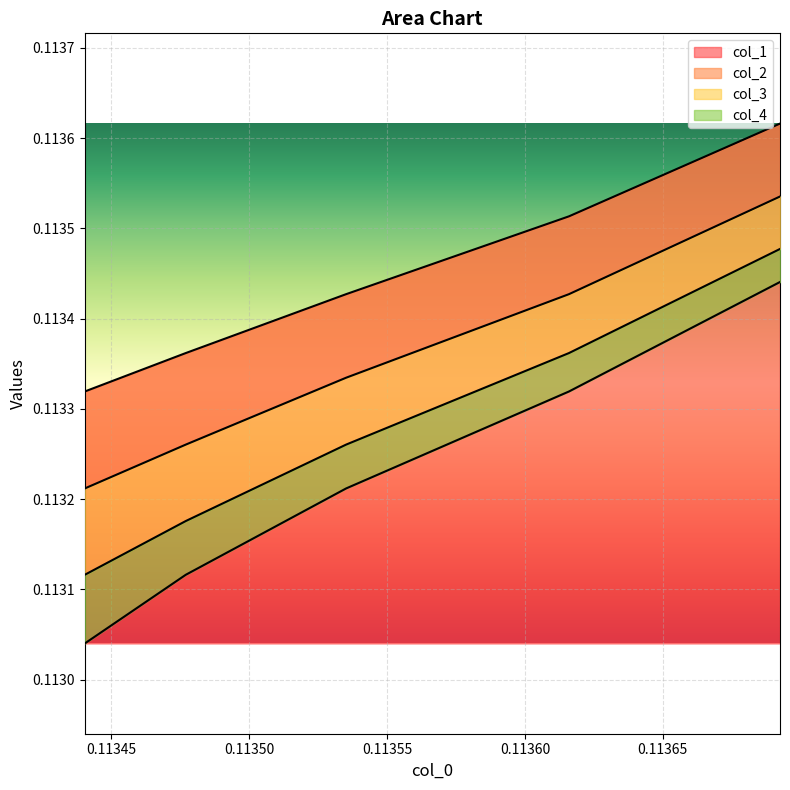

At how many categories does at least one series exceed 0?

5